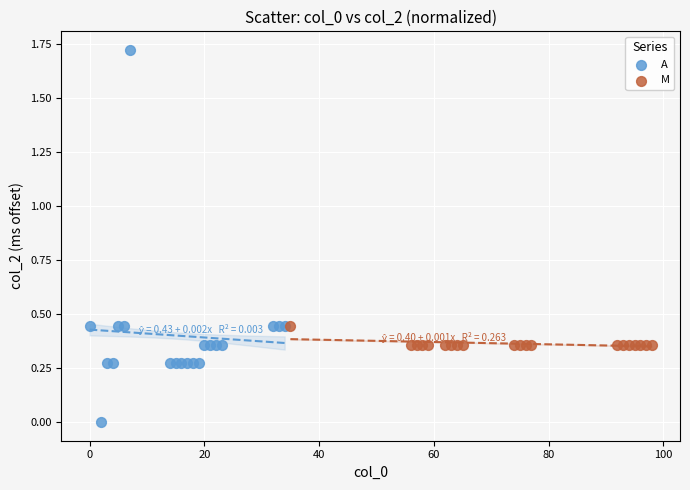

Which series has the largest Y range (max minus min)?

A